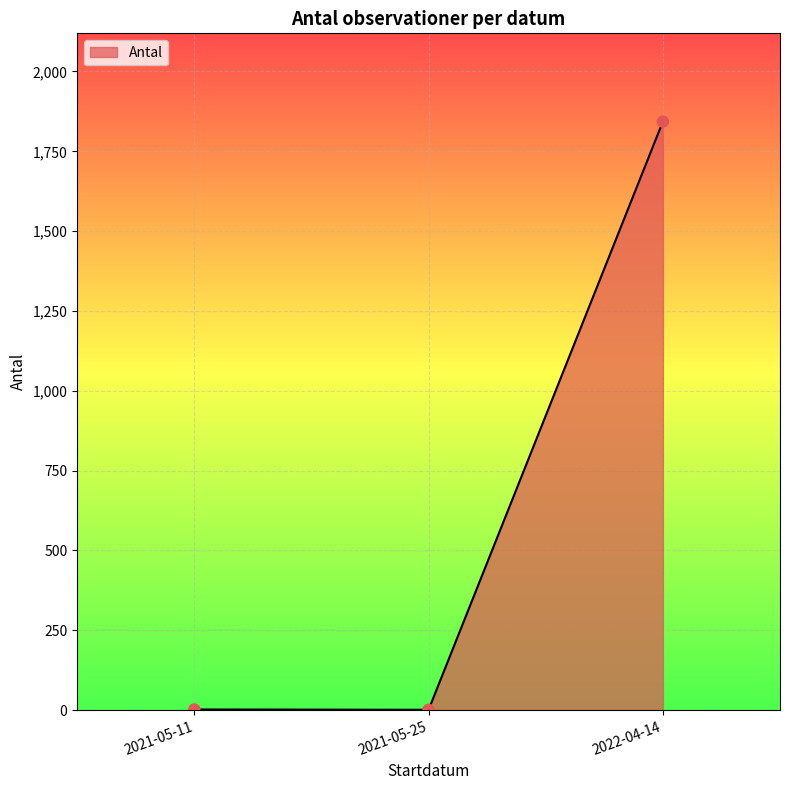

At which label is the value closest to 922?

2021-05-11